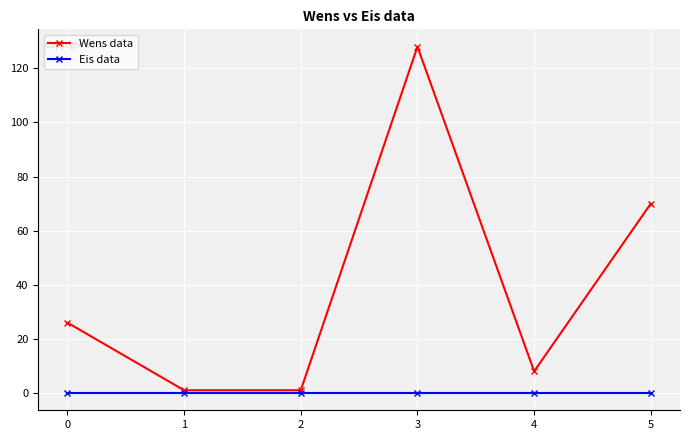

True or false: Eis data has more than 2 interior local peaks.

False